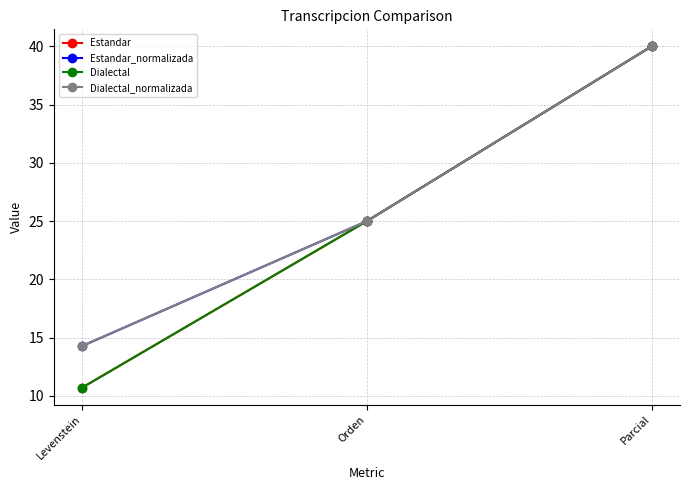

Is this an area chart (filled region under the line)?

No